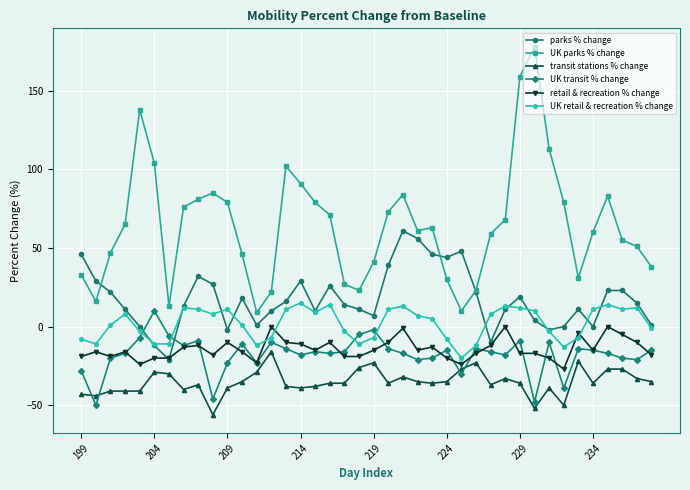

Which series has the widest spread of values?

UK parks % change